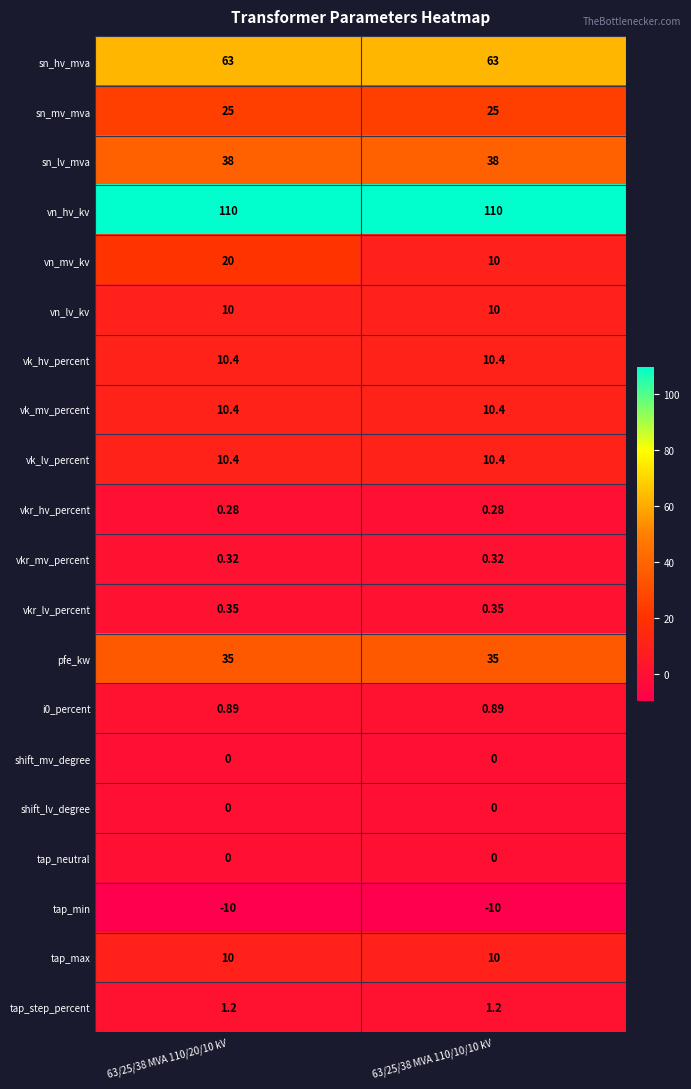

Which series changed the most between 63/25/38 MVA 110/20/10 kV and 63/25/38 MVA 110/10/10 kV?

vn_mv_kv